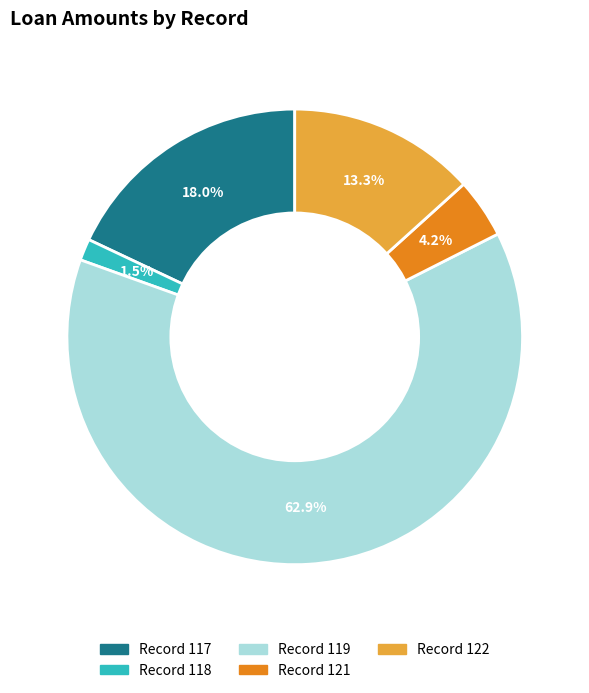

Is there a majority slice in this chart?

Yes